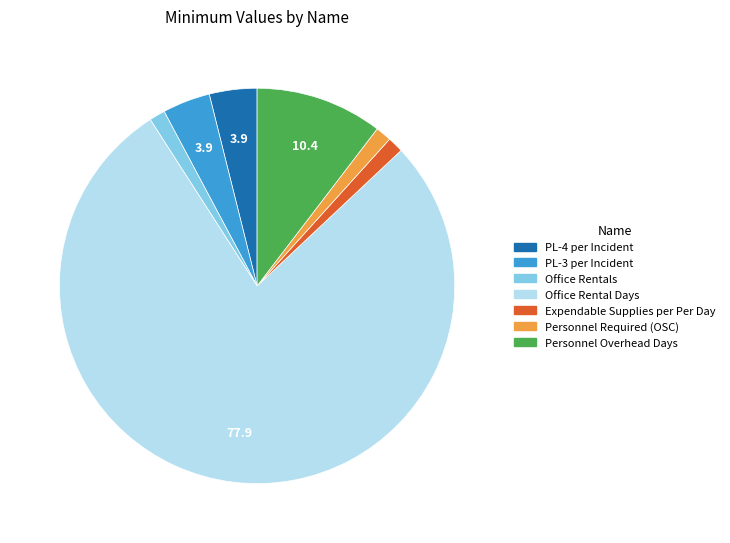

Which slice represents more than half of the pie?

Office Rental Days